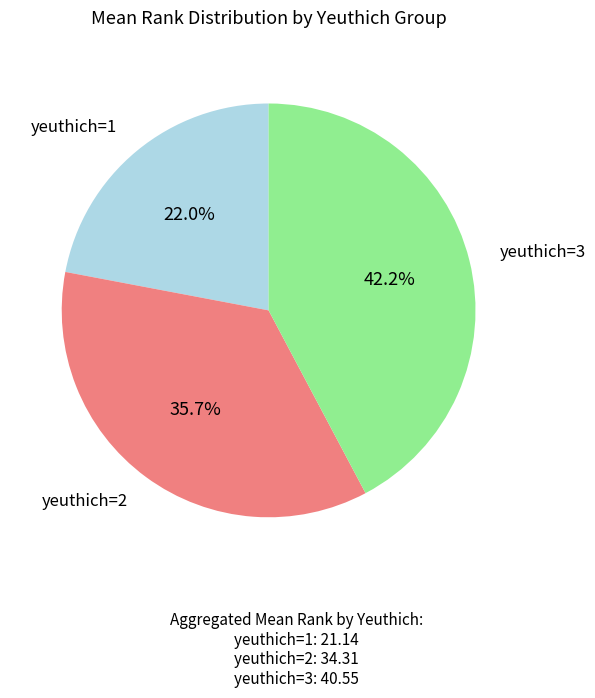

Is there any slice that represents more than half of the pie?

No